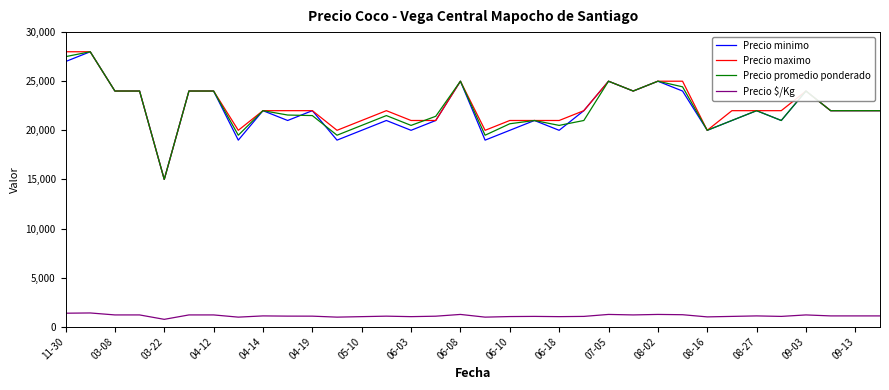

True or false: Precio $/Kg and Precio promedio ponderado cross at least once.

False